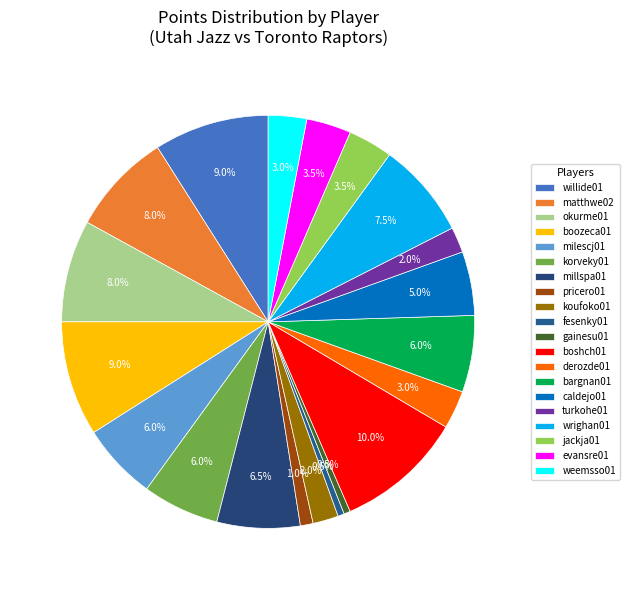

How many slices are in this pie chart?

20